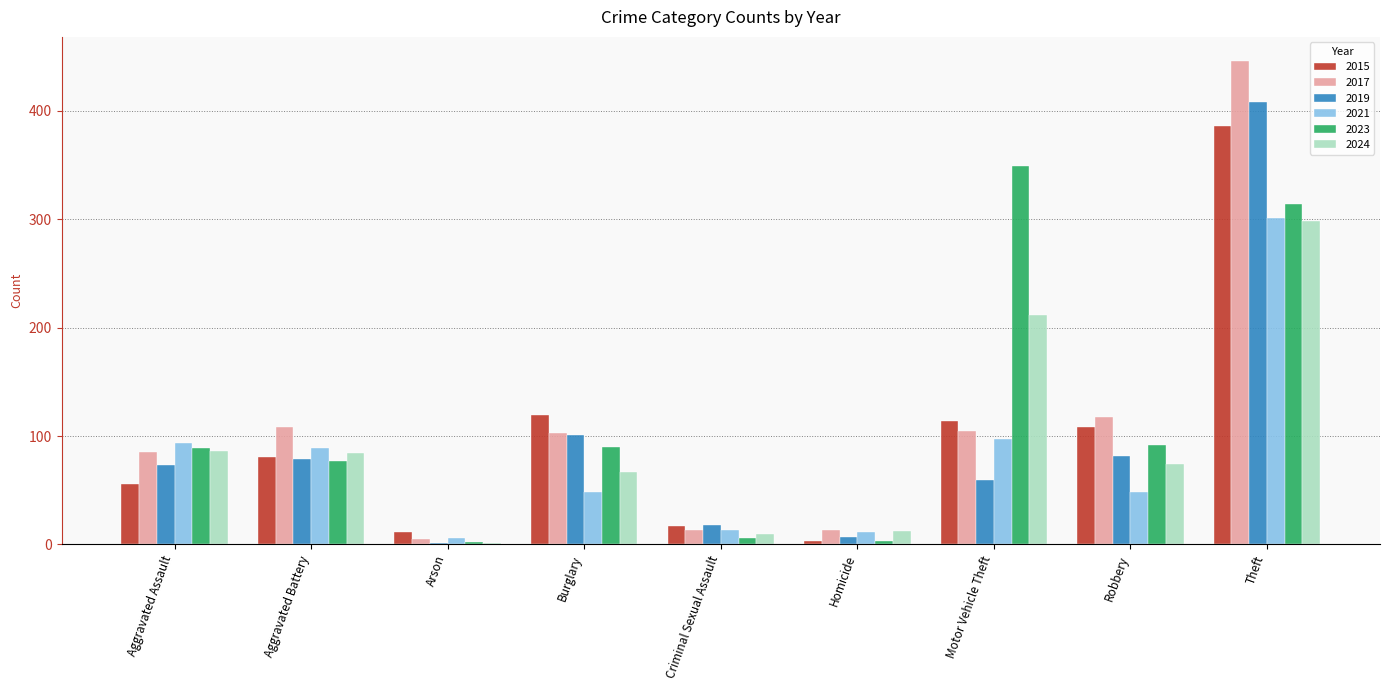

True or false: 2015 has a value of 80 at Aggravated Assault.

False